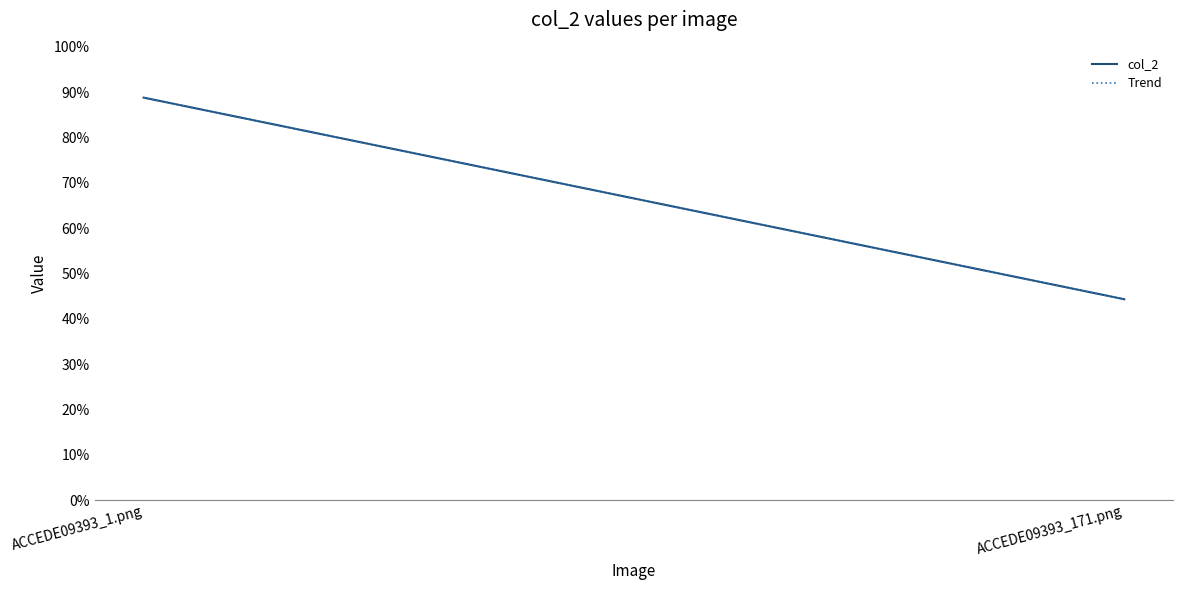

What is the average value?

0.7